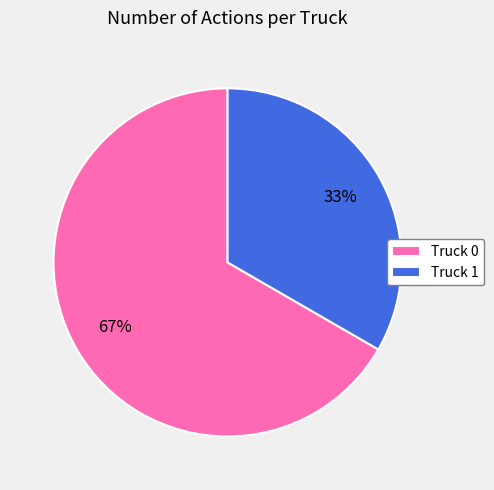

What is the smallest slice in the pie chart?

Truck 1